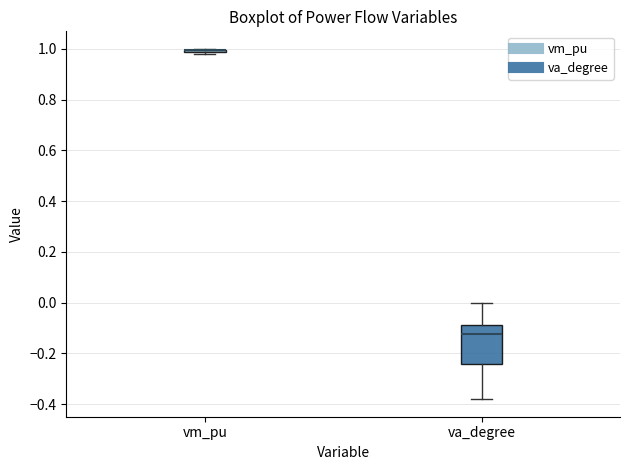

Reading left to right, read every box against the y-axis: the position of its median line, the range the box covers, and the ends of its whiskers. The values are not printed on the chart, so give them approximately, as read against the axis.

vm_pu: box collapsed to a line at 1.00, whiskers 0.98 to 1.00
va_degree: median -0.12, box -0.24 to -0.08, whiskers -0.38 to 0.00